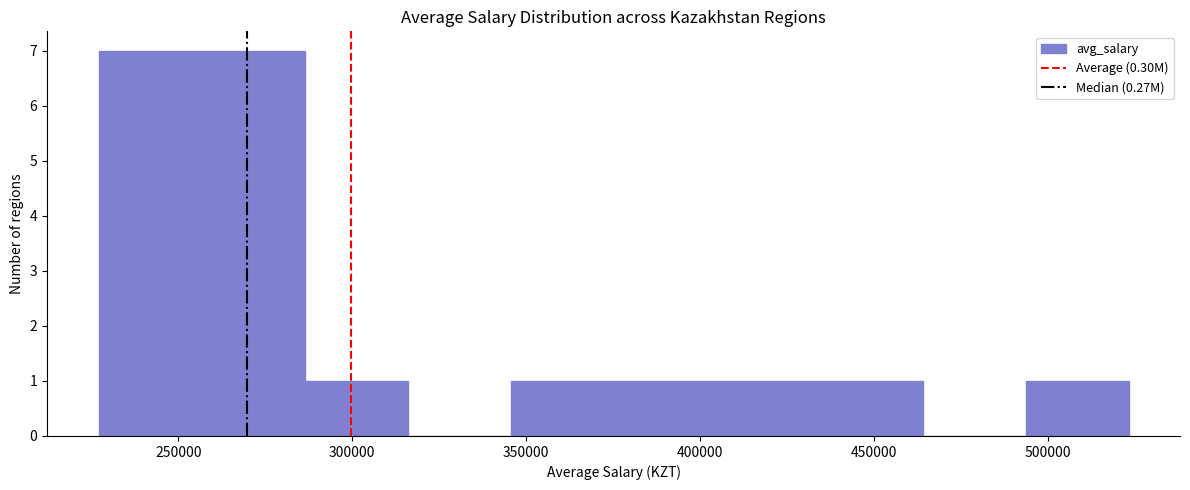

Reading left to right, list every bar in this chart as the range it spans on the x-axis followed by its height. Neither the bar edges nor the heights are printed on the chart, so give them approximately, as read against the axes.

225000 to 255000: 7
255000 to 285000: 7
285000 to 315000: 1
315000 to 345000: 0
345000 to 375000: 1
375000 to 405000: 1
405000 to 435000: 1
435000 to 465000: 1
465000 to 495000: 0
495000 to 525000: 1